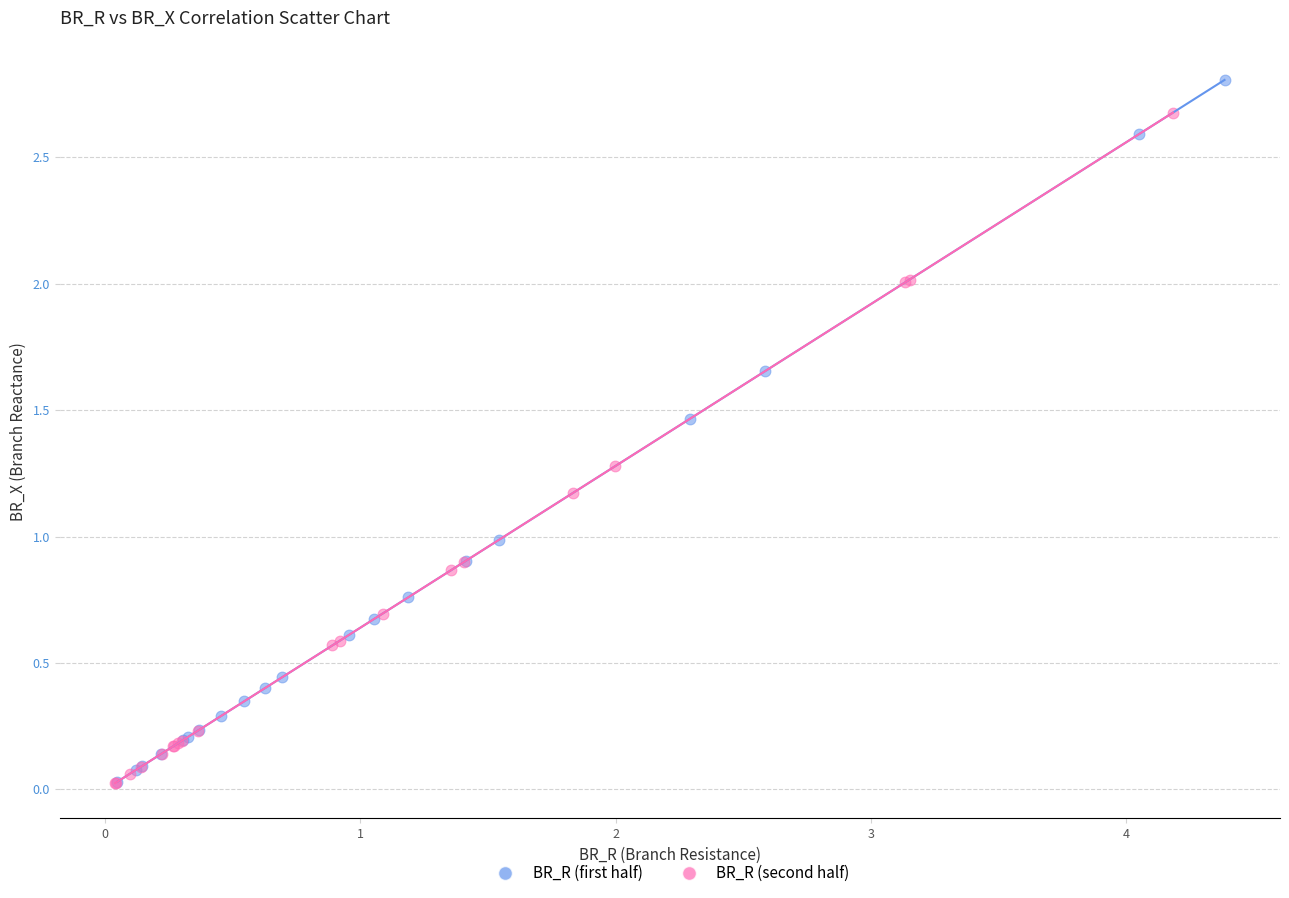

What are all the series names shown in the legend?

BR_R (first half), BR_R (second half)